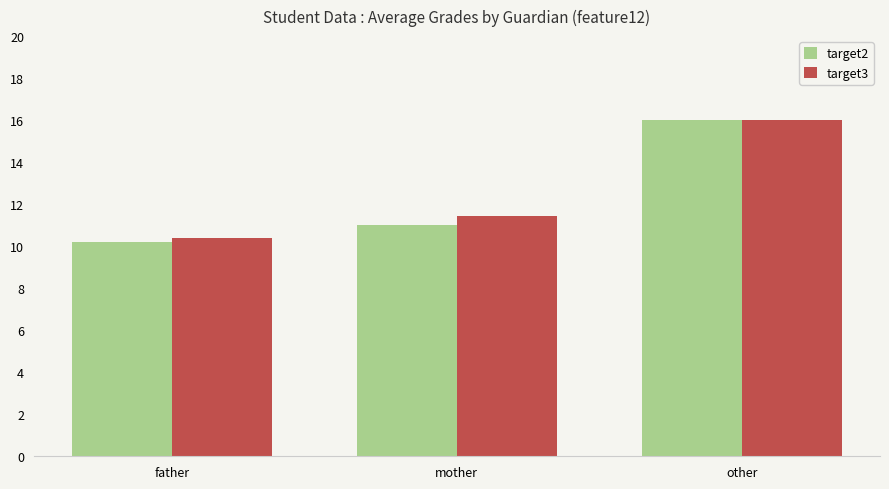

Read the target2 value at other.

16.0